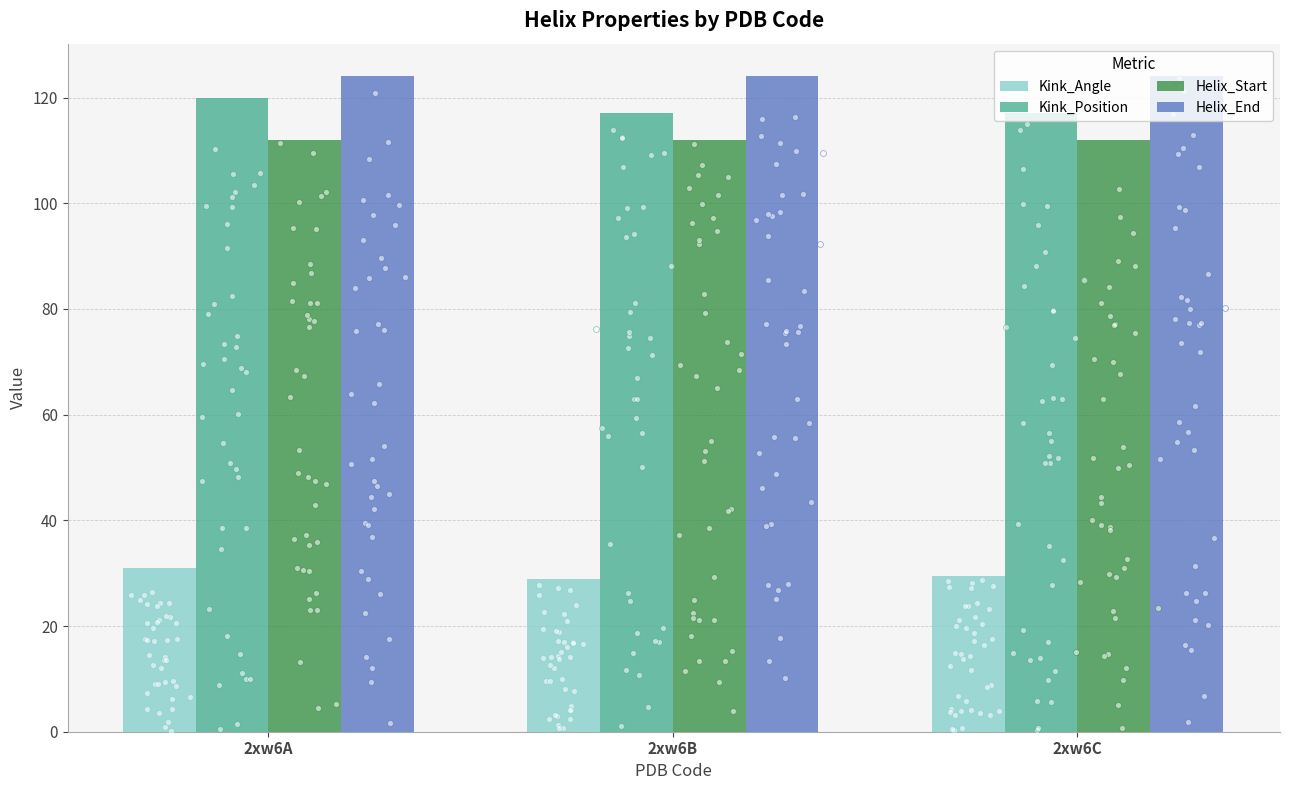

Which series contains the lowest Y value?

Kink_Angle